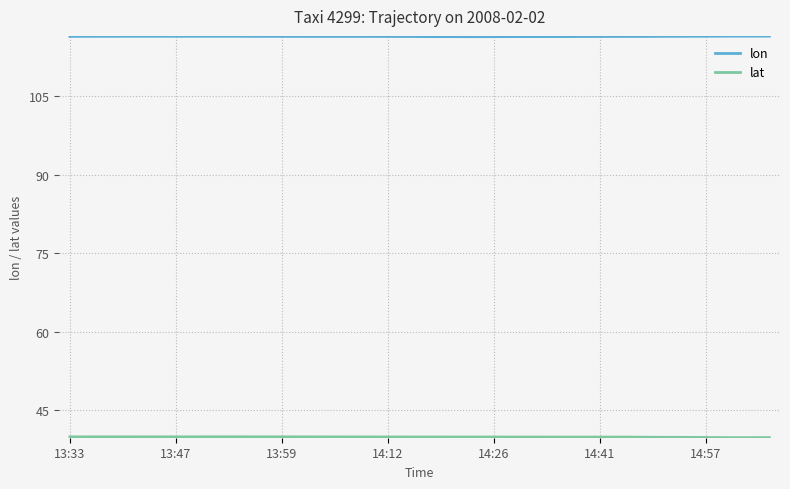

Which series has the largest total across all categories?

lon